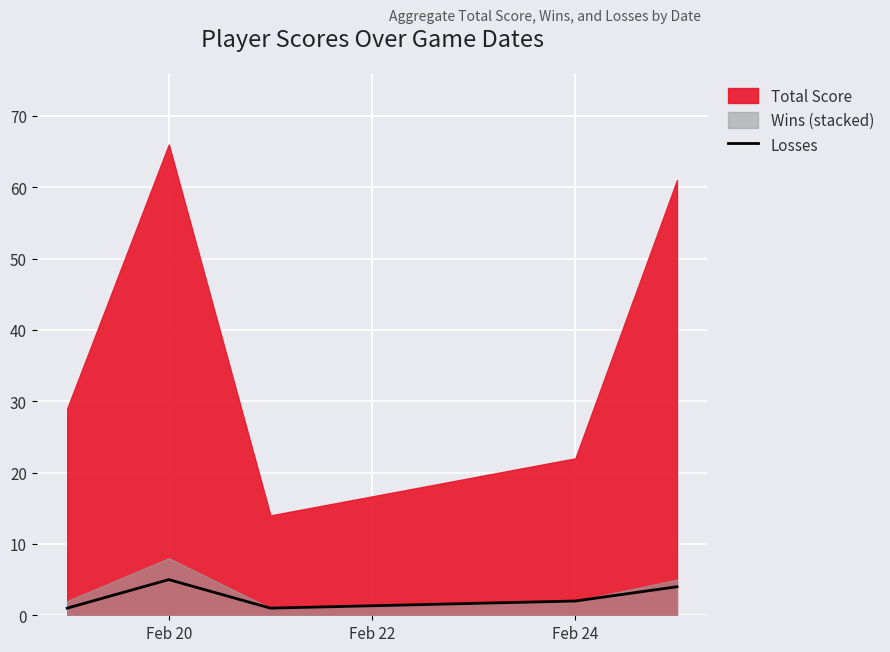

What is the highest value of the Losses series?

5